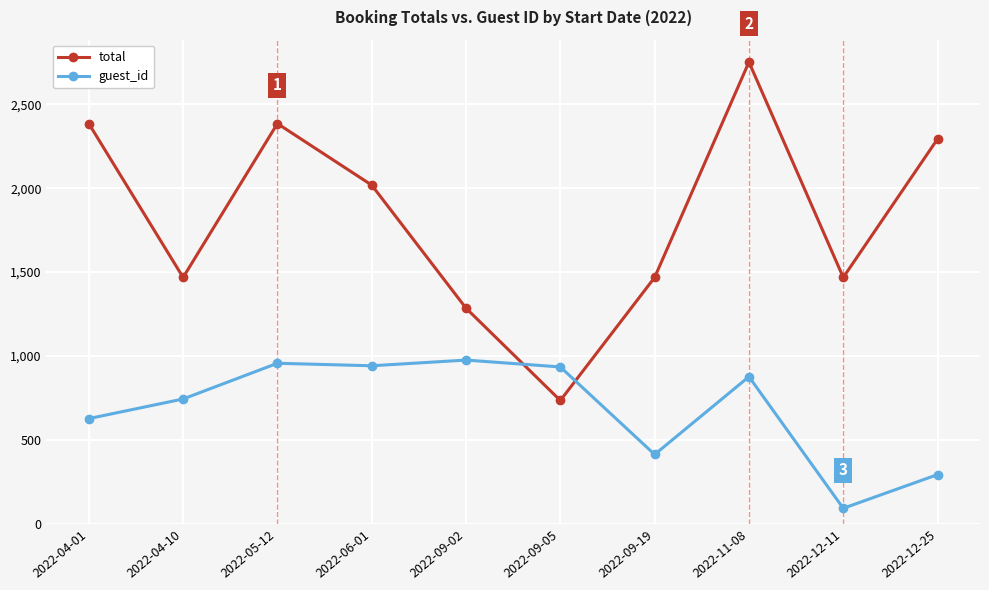

What is the label of the 1st point from the right?

2022-12-25